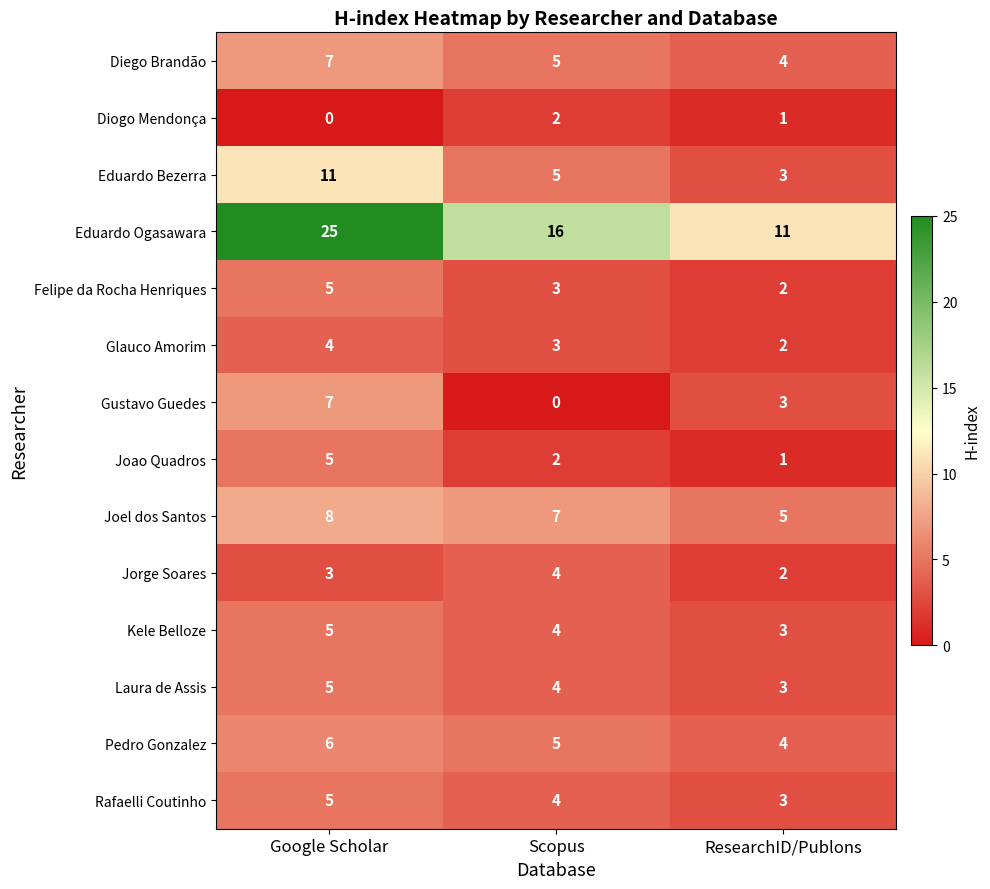

Count the number of data series in this chart.

14